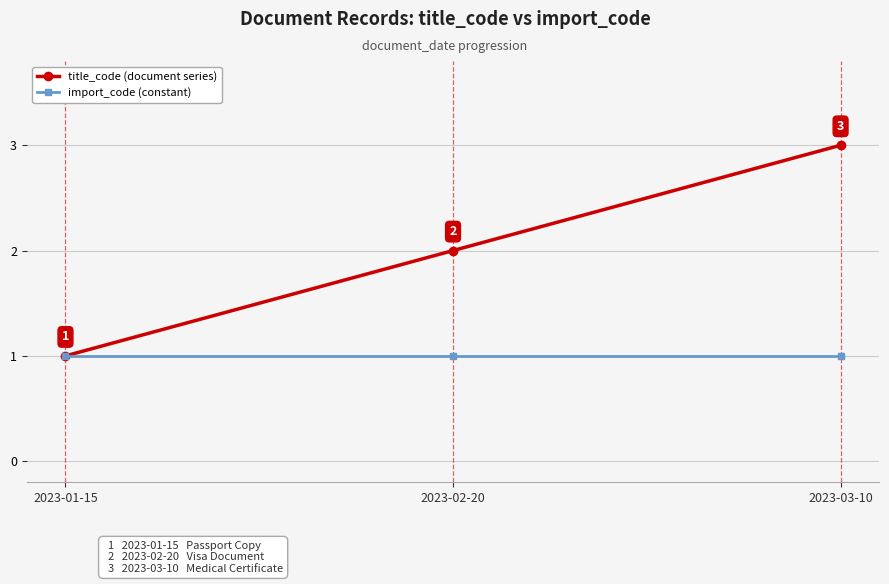

What is the total value across all series at 2023-03-10?

4